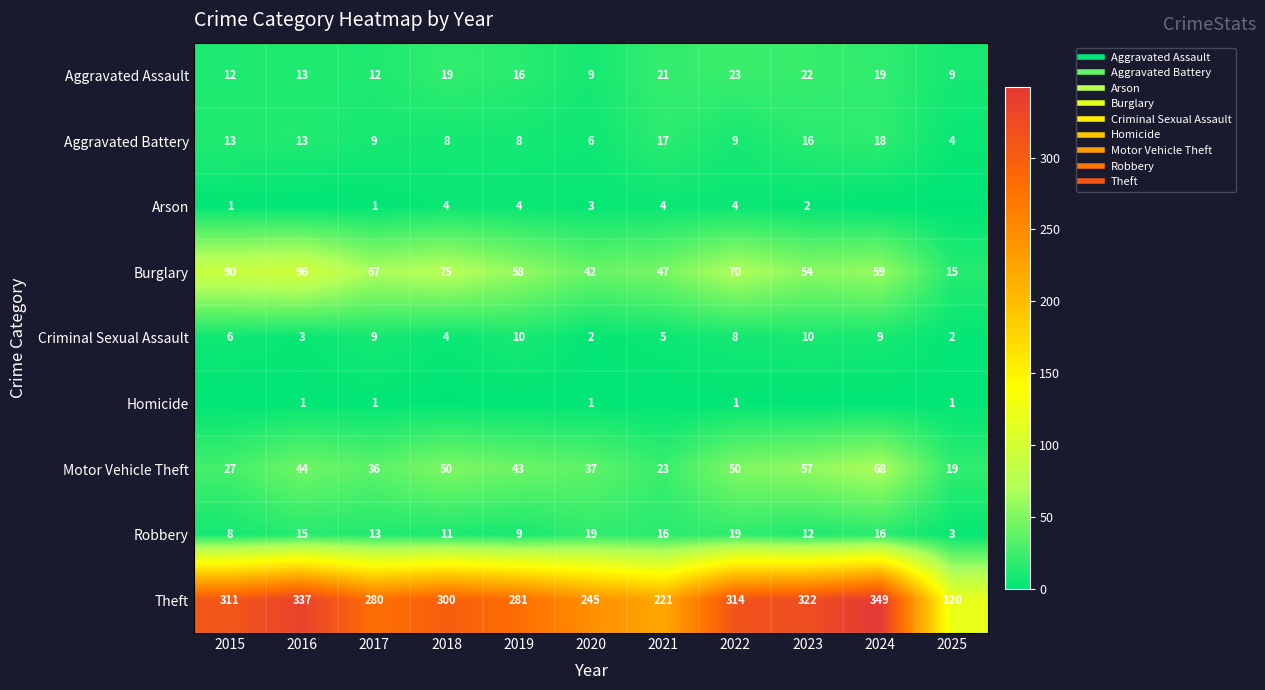

What value does the Theft series have at 2025?

120